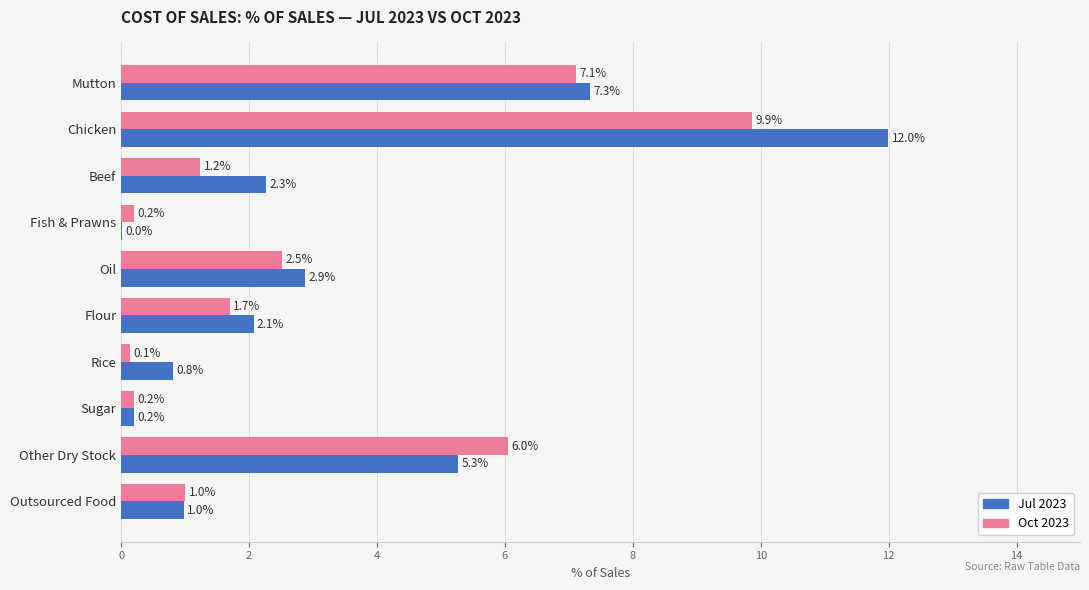

What is the sum of the Jul 2023 values at Fish & Prawns and Flour?

2.1